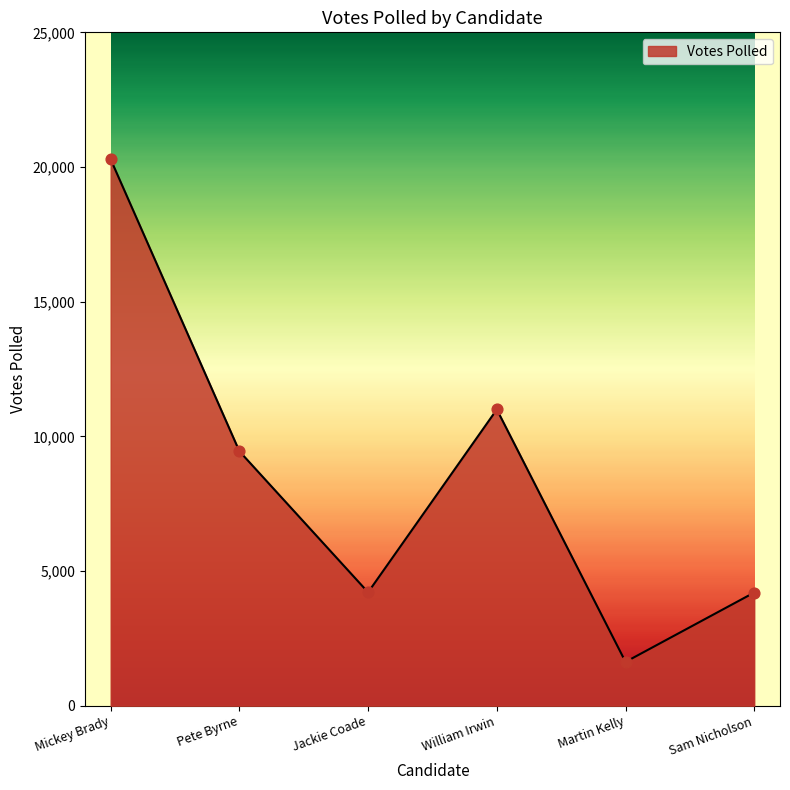

What is the ratio of the value at Martin Kelly to the value at Sam Nicholson?

0.4